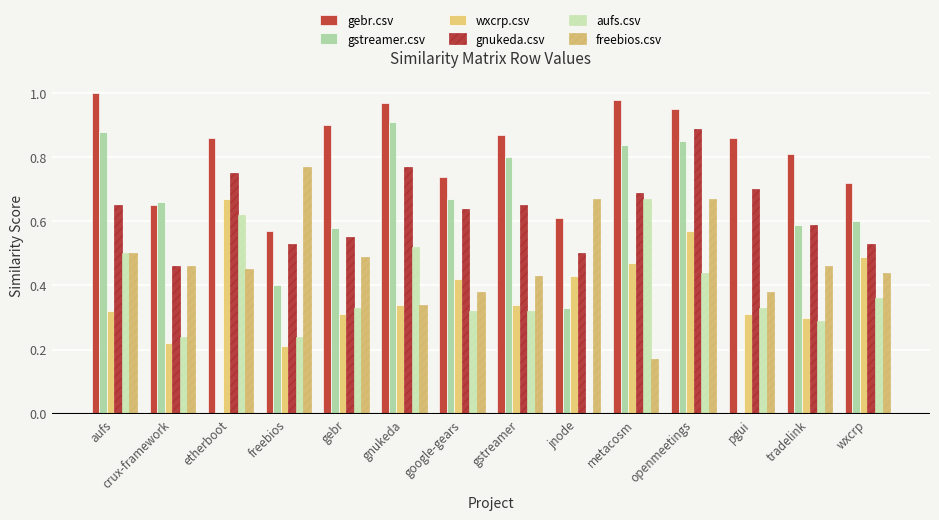

What is the total value across all series at gebr?

3.2